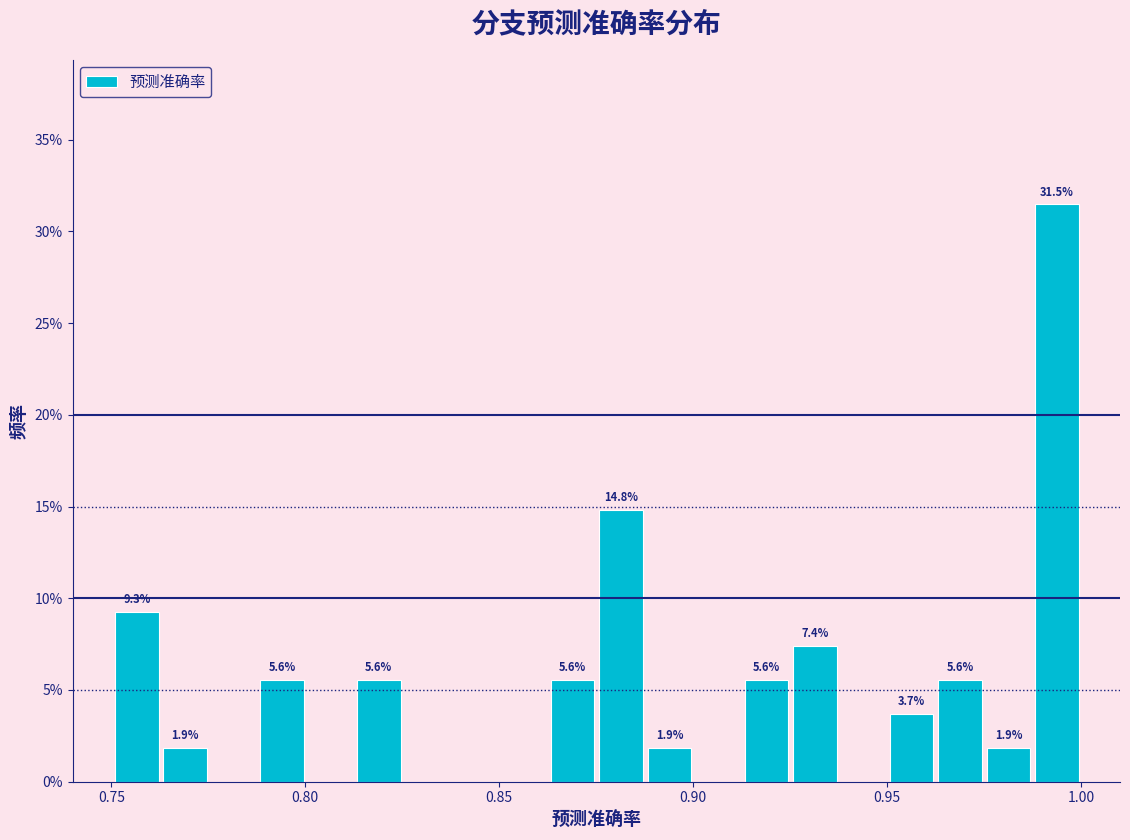

Read against the x-axis, roughly where is the centre of the tallest bar?

0.995